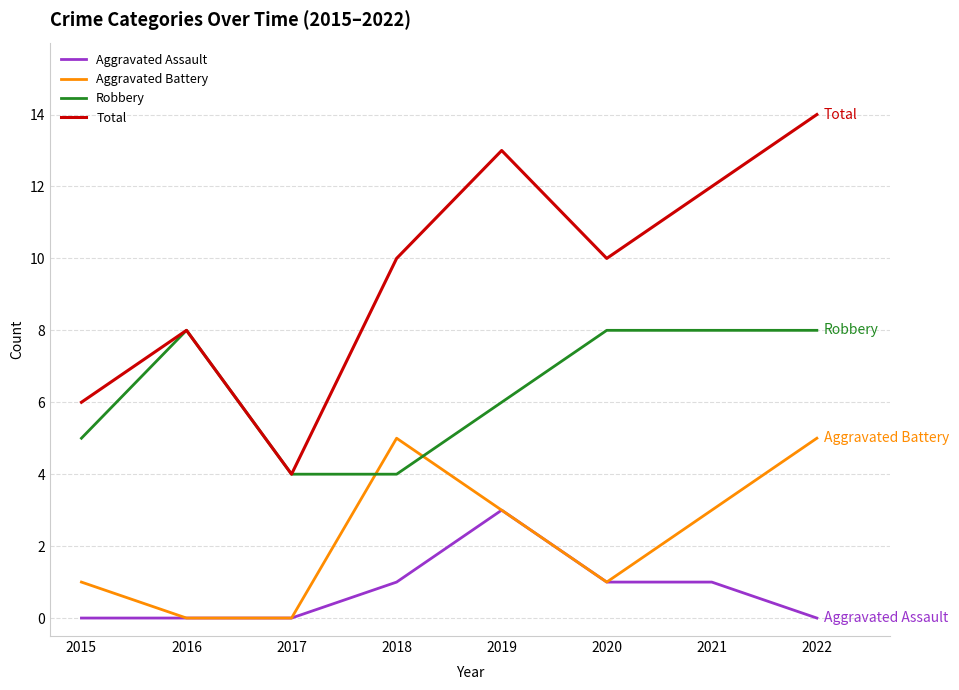

Which series has the widest spread of values?

Total